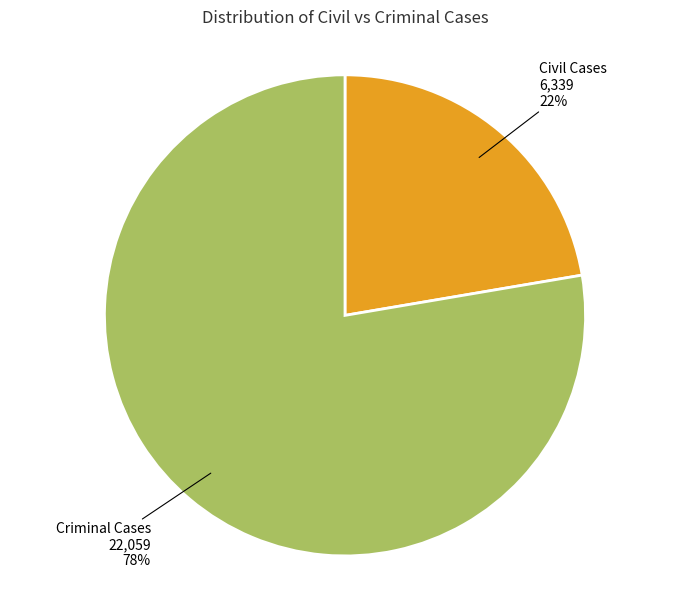

Is it true that Criminal Cases is 78% of the pie?

True